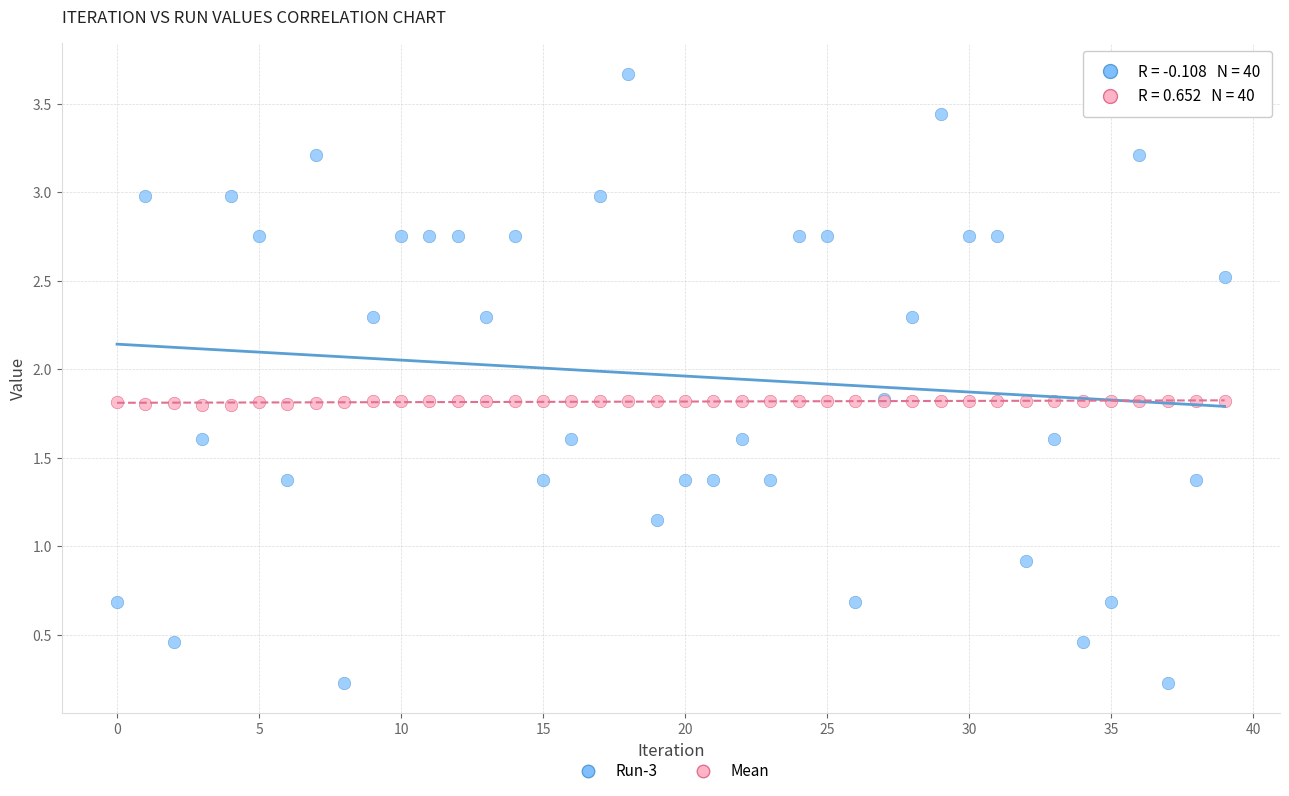

Across all series, what Y value is closest to 1?

0.9